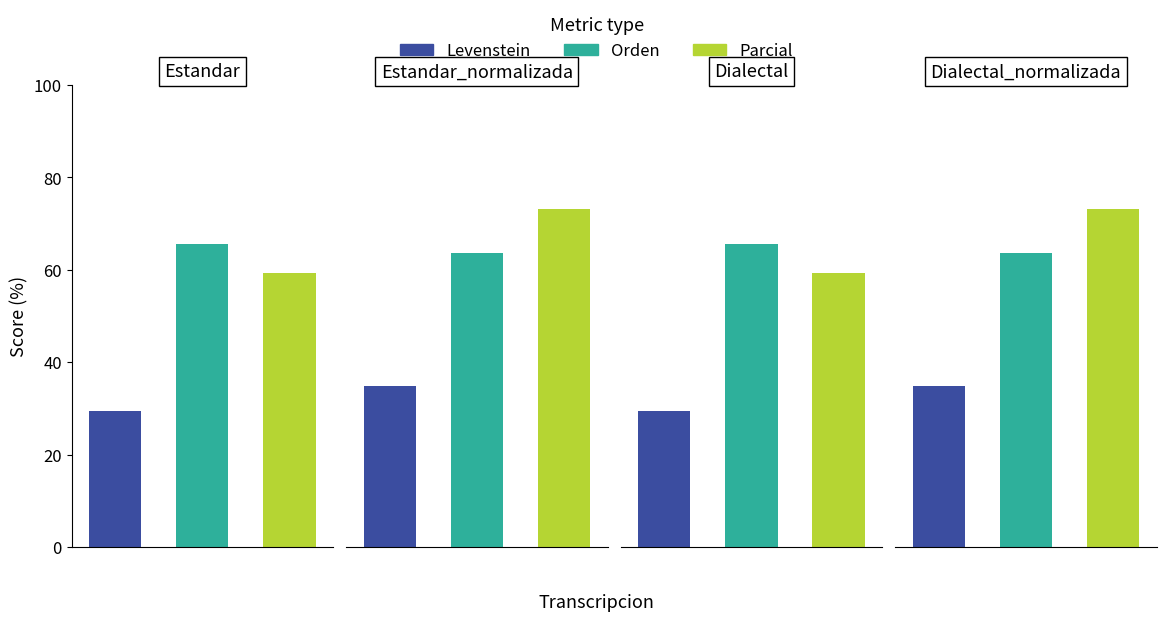

Which series changed the most between Dialectal and Dialectal_normalizada?

Parcial